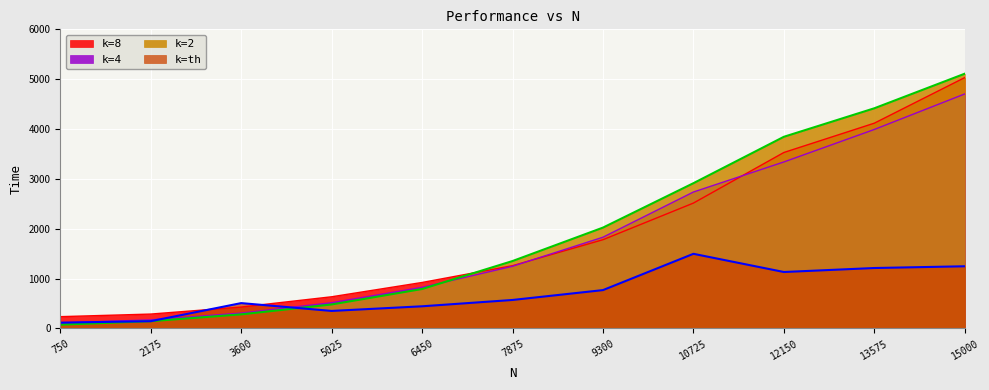

What is the sum of the k=2 values at 6450 and 7875?

2141